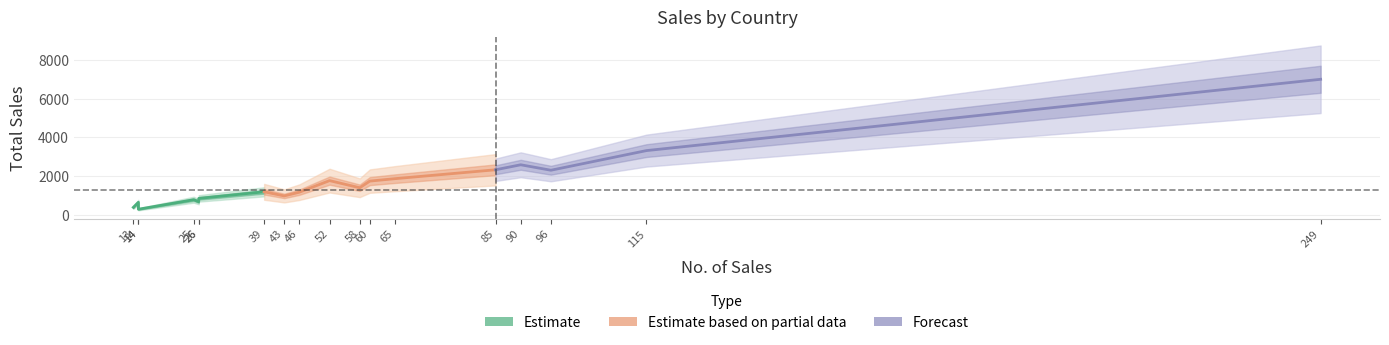

In TotalSales, how many points are lower than both neighbors (excluding endpoints)?

5